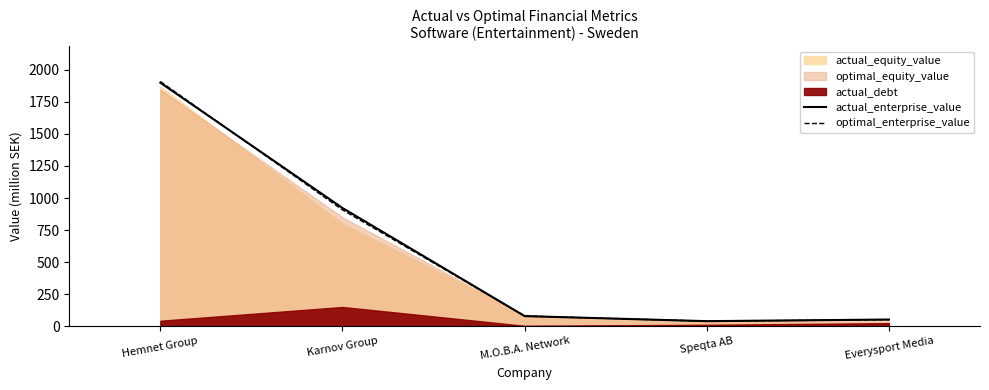

At which label does optimal_enterprise_value reach its peak?

Hemnet Group